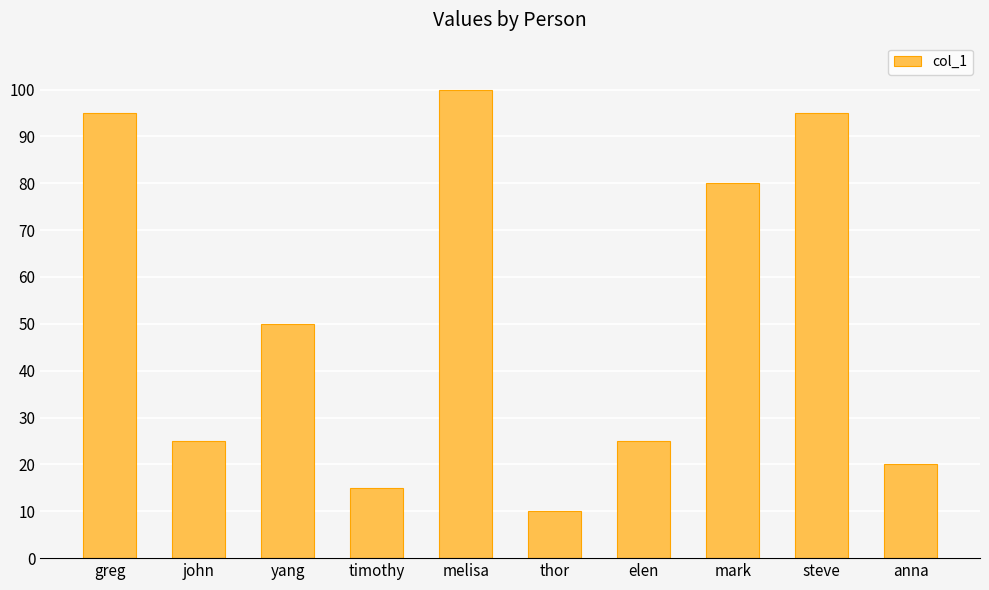

What is the smallest value displayed?

10